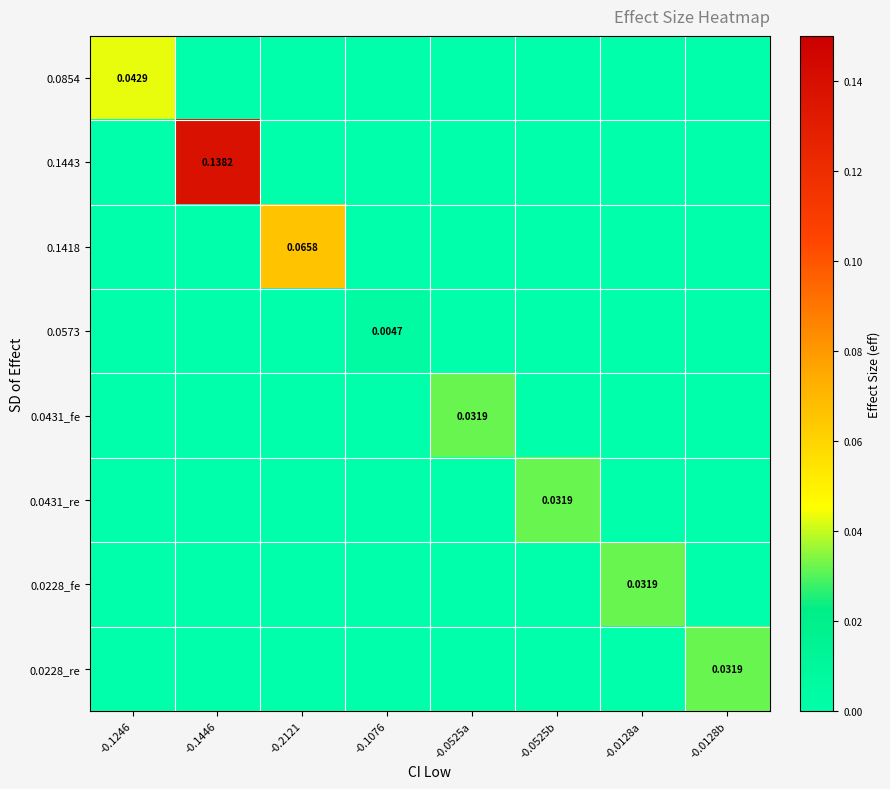

Is it true that 0.0228_re equals 0.0 at -0.0128a?

True